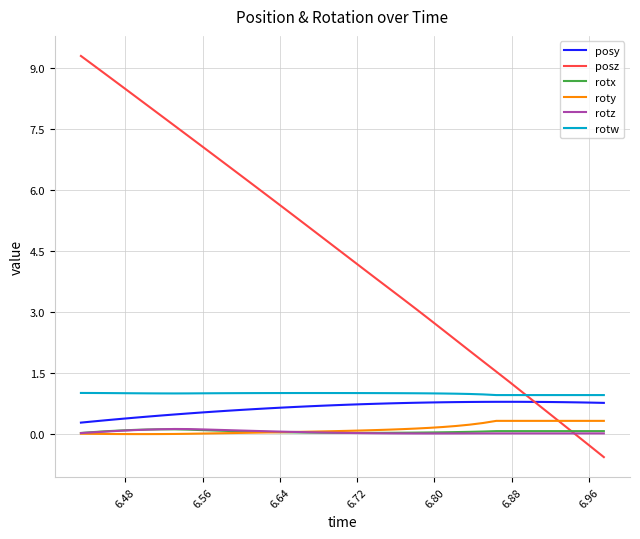

True or false: rotx and rotw intersect in this chart.

False